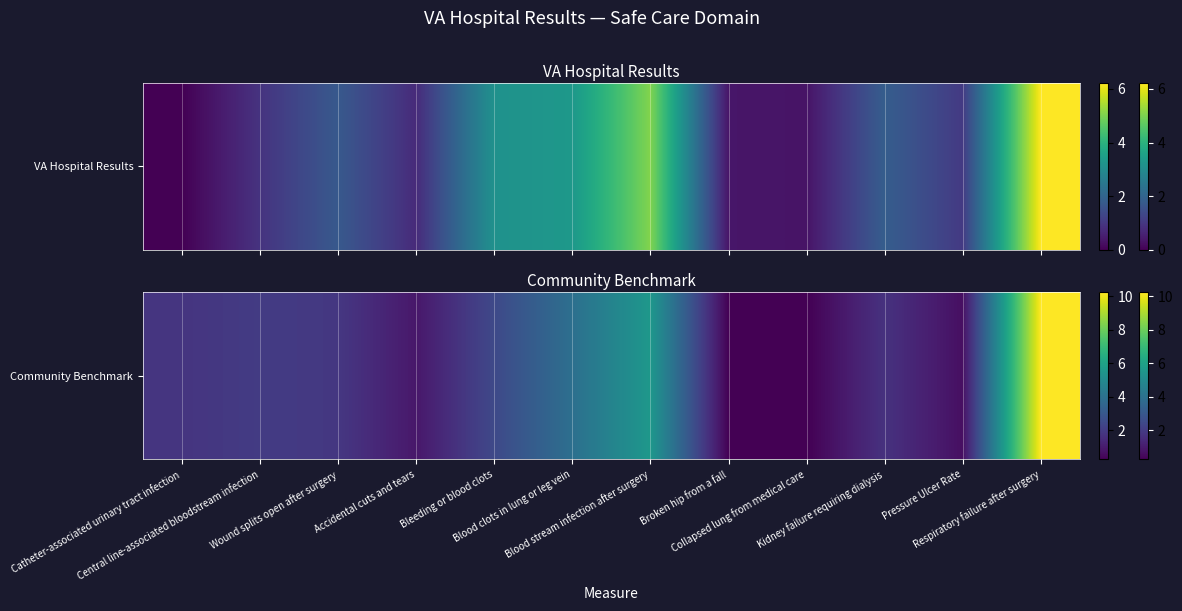

At which category does the chart reach its minimum across all series?

Collapsed lung from medical care